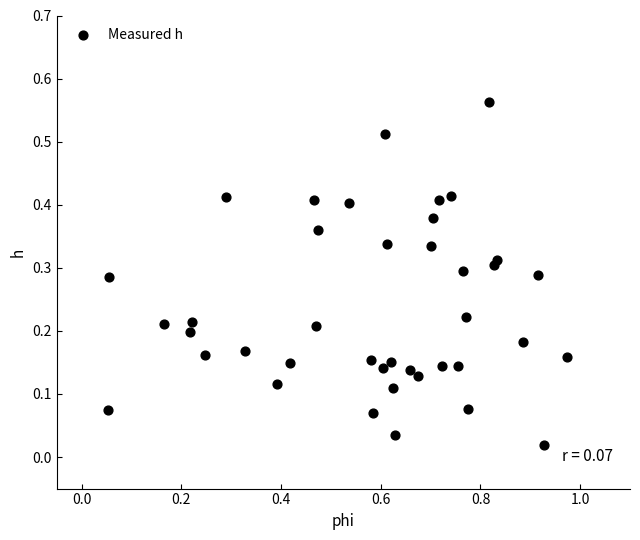

What is the range of X values (max minus min)?

0.9